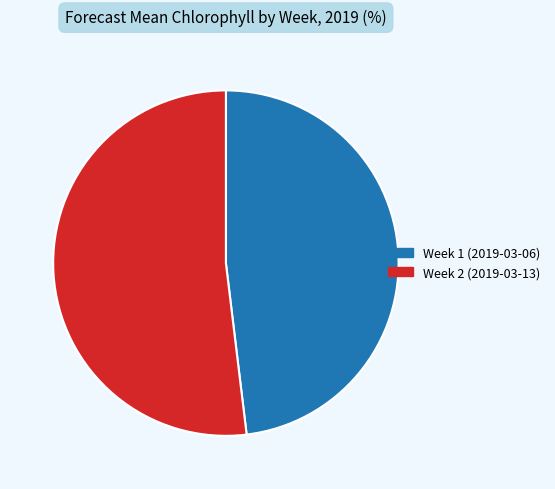

What is the ratio of the value at Week 2 (2019-03-13) to the value at Week 1 (2019-03-06)?

1.1